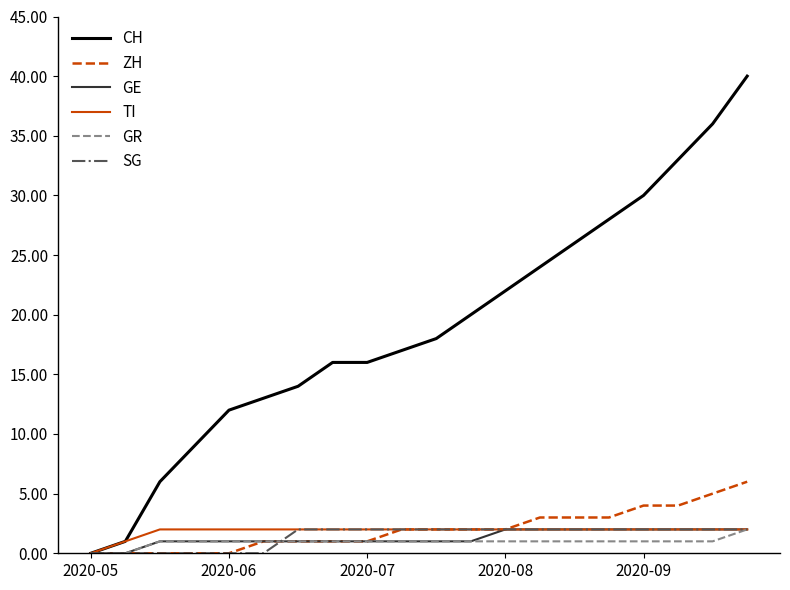

What is the greatest value displayed?

40